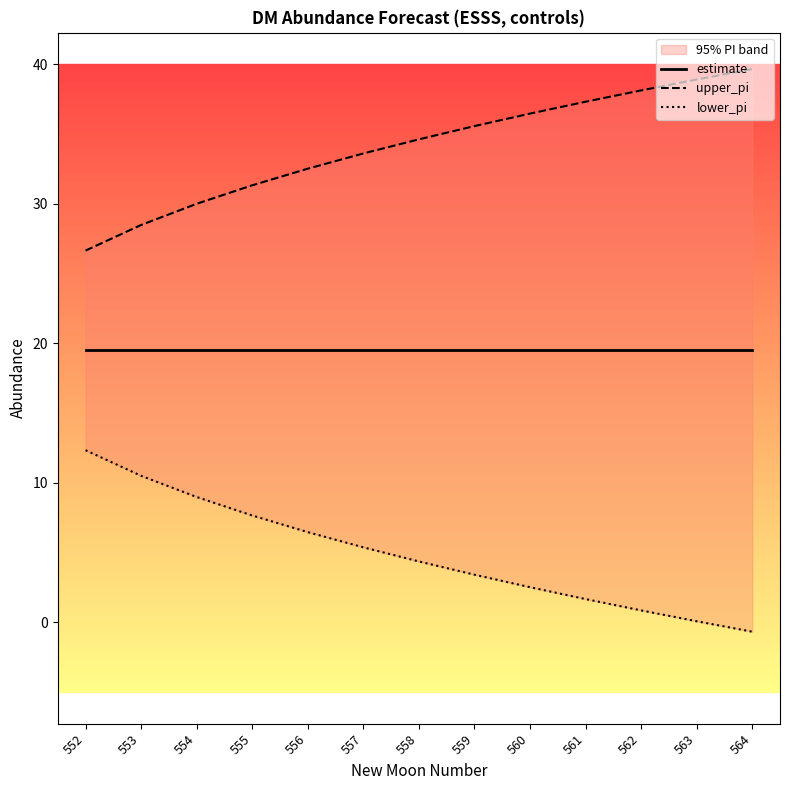

Where is lower_pi nearest to the value 5?

557